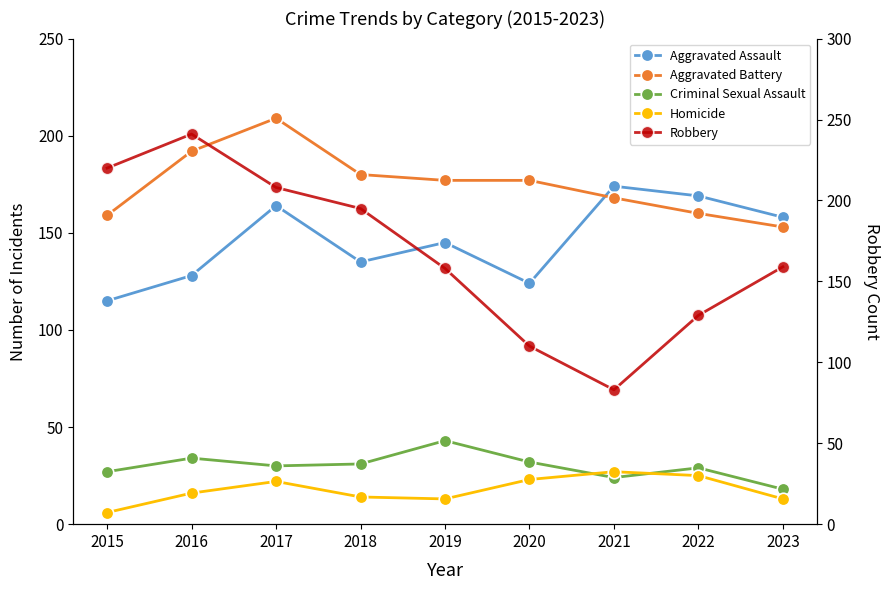

At how many categories does at least one series exceed 187?

4